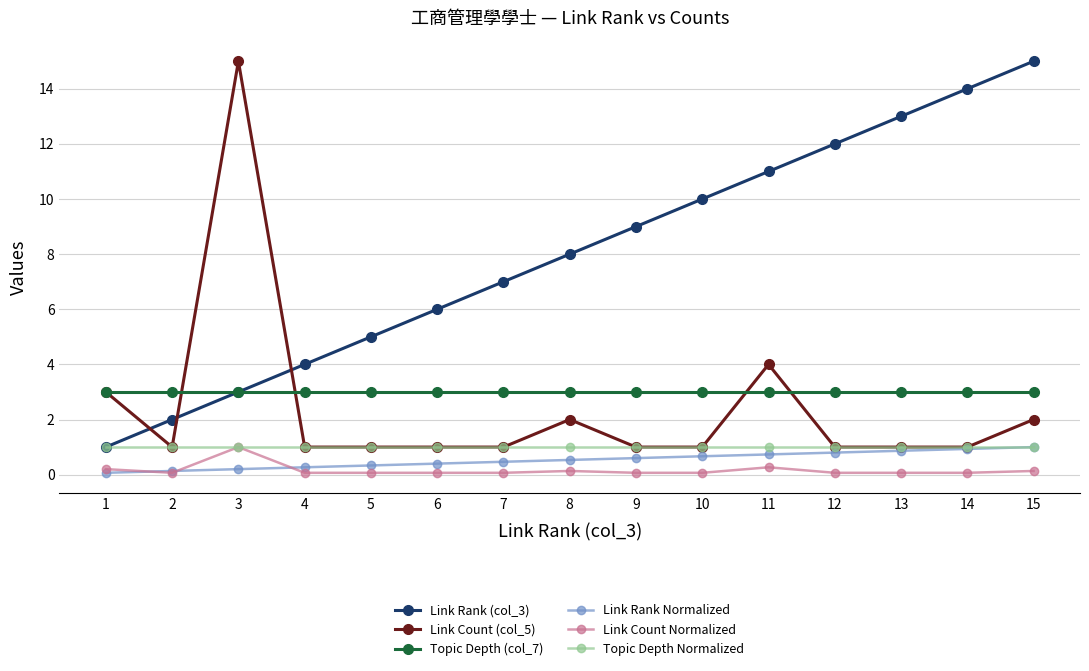

True or false: Link Count Normalized and Topic Depth (col_7) cross at least once.

False